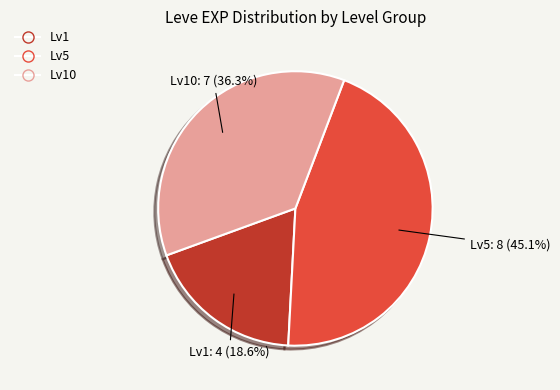

Is there a majority slice in this chart?

No